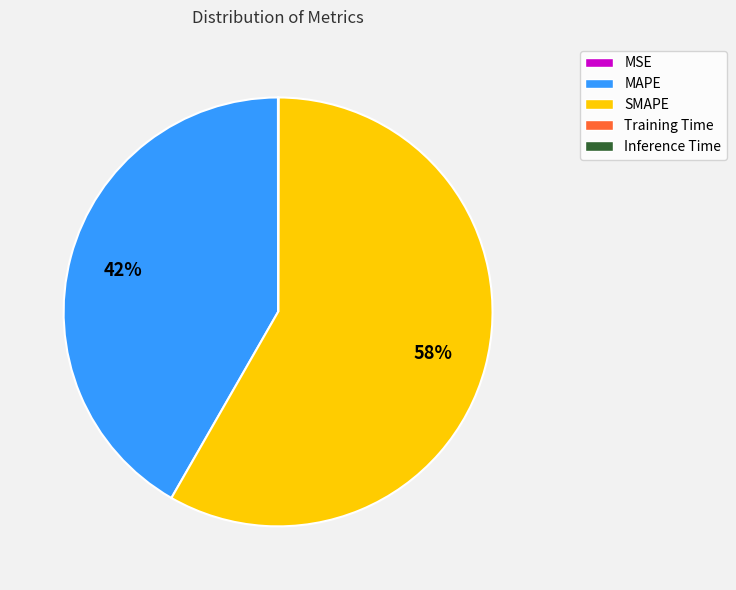

What percentage is the MAPE slice, to the nearest percent?

42%